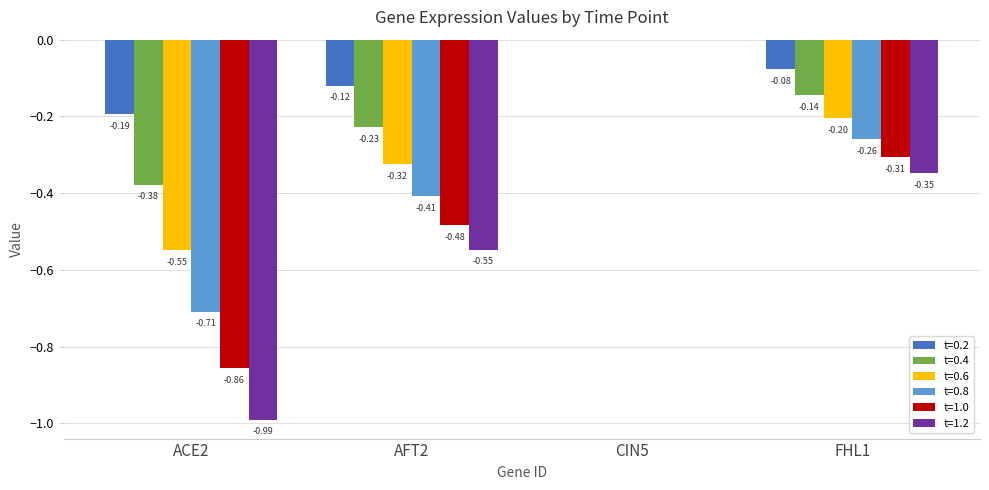

Which series changed the most between ACE2 and FHL1?

t=1.2